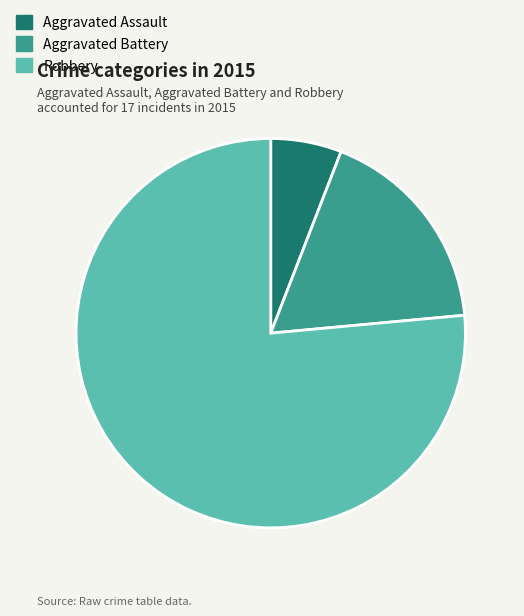

How many slices are in this pie chart?

3